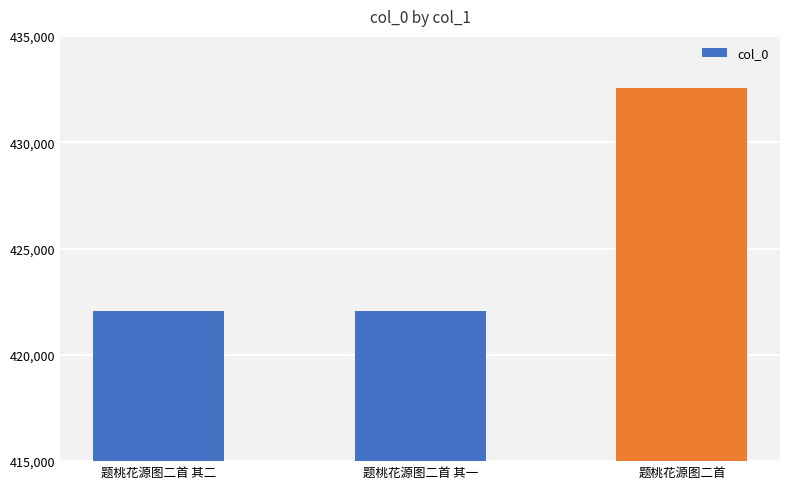

How many distinct data groups are displayed?

1